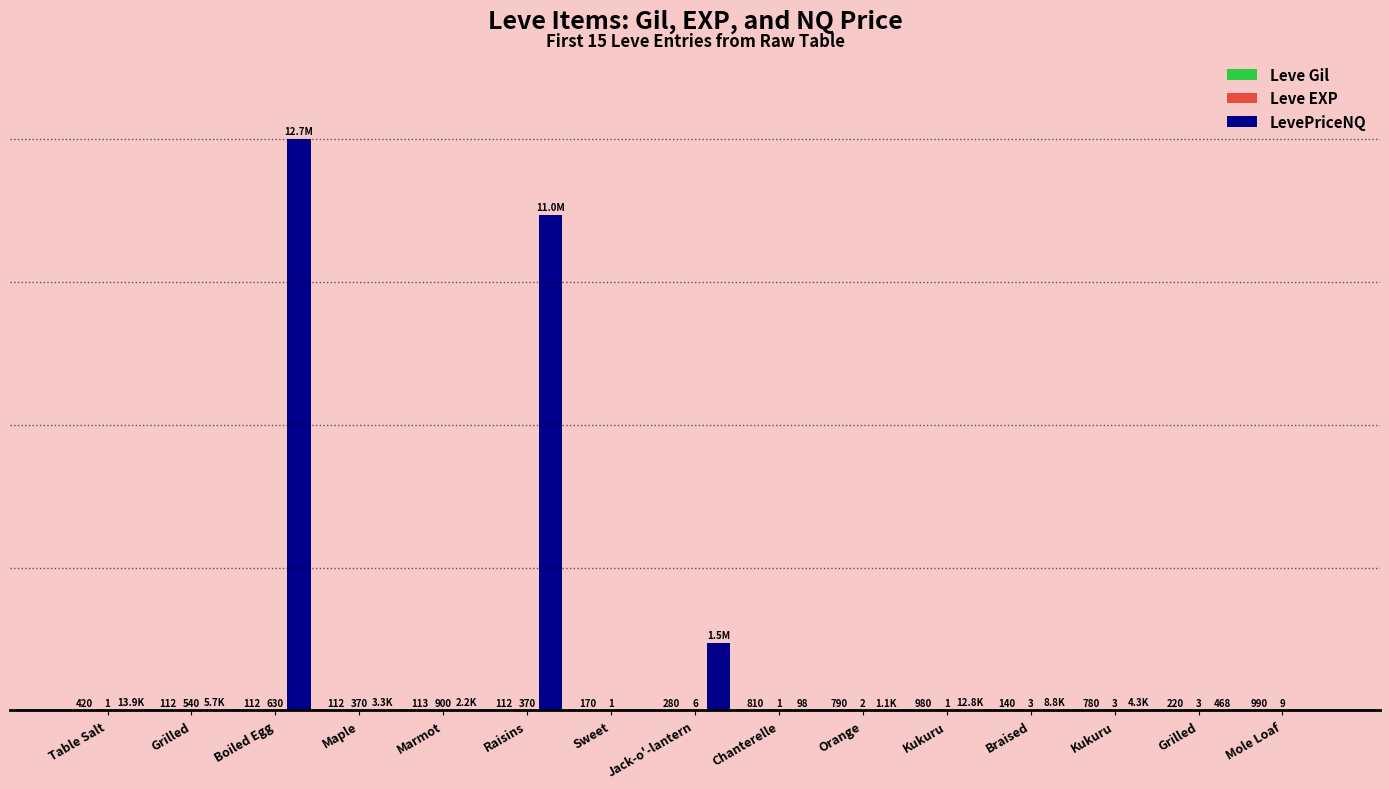

Rank the series at Jack-o'-lantern from lowest to highest value.

Leve EXP, Leve Gil, LevePriceNQ